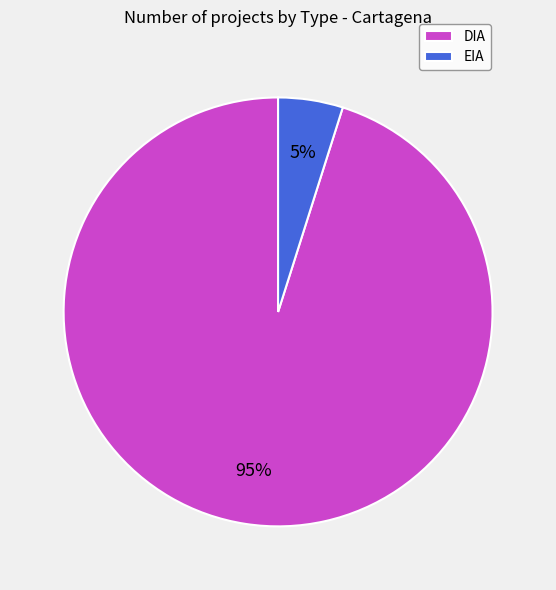

To the nearest percent, what is the combined percentage of EIA and DIA?

100%